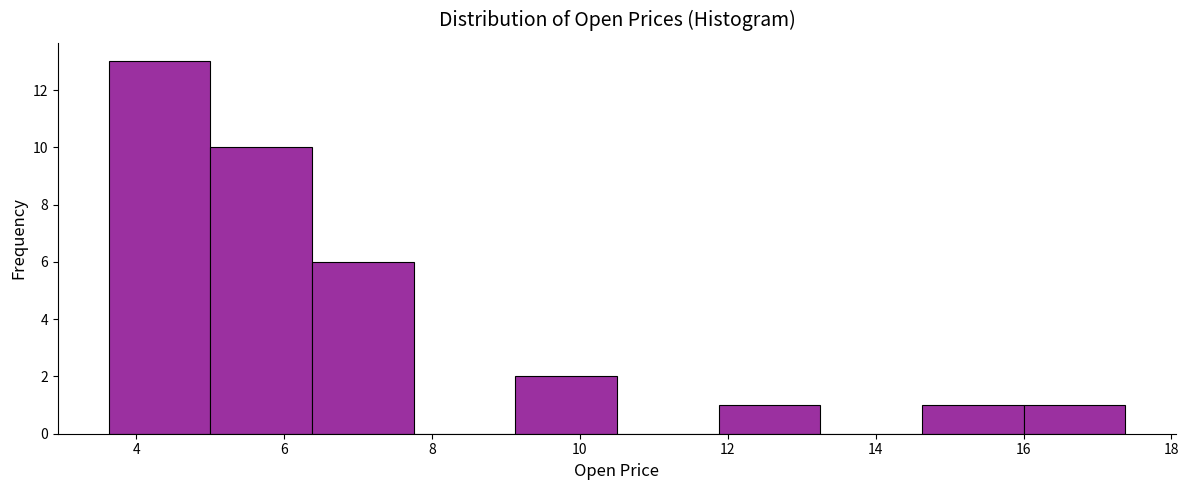

Reading left to right, list every bar in this chart as the range it spans on the x-axis followed by its height. Neither the bar edges nor the heights are printed on the chart, so give them approximately, as read against the axes.

3.6 to 5.0: 13
5.0 to 6.4: 10
6.4 to 7.8: 6
7.8 to 9.2: 0
9.2 to 10.6: 2
10.6 to 11.8: 0
11.8 to 13.2: 1
13.2 to 14.6: 0
14.6 to 16.0: 1
16.0 to 17.4: 1